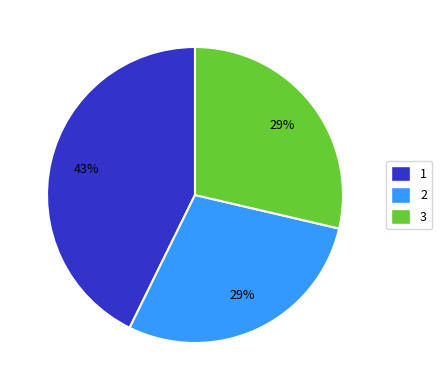

To the nearest percent, what is the difference between the largest and smallest slice percentages?

14%